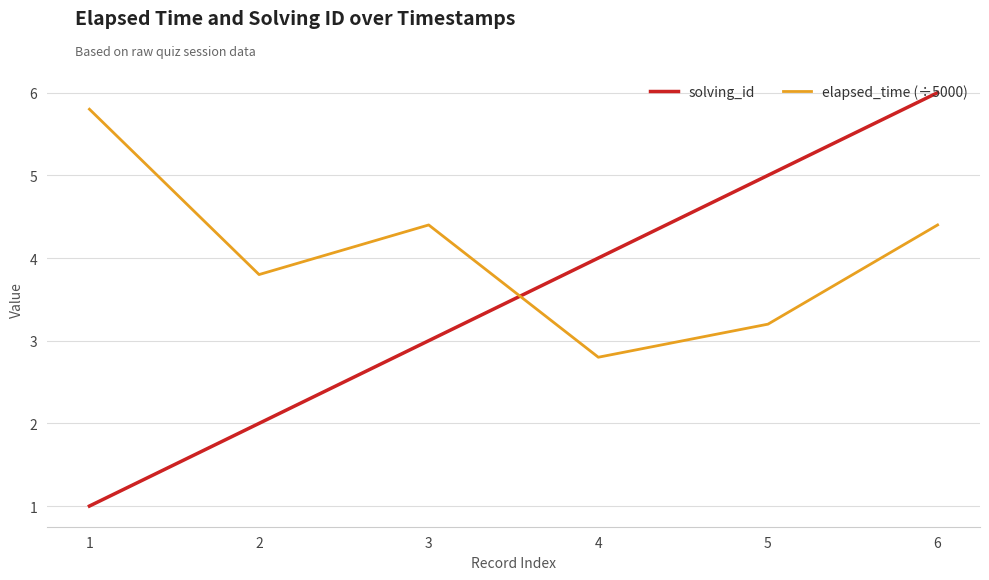

What is the average value of the elapsed_time (÷5000) series?

4.1